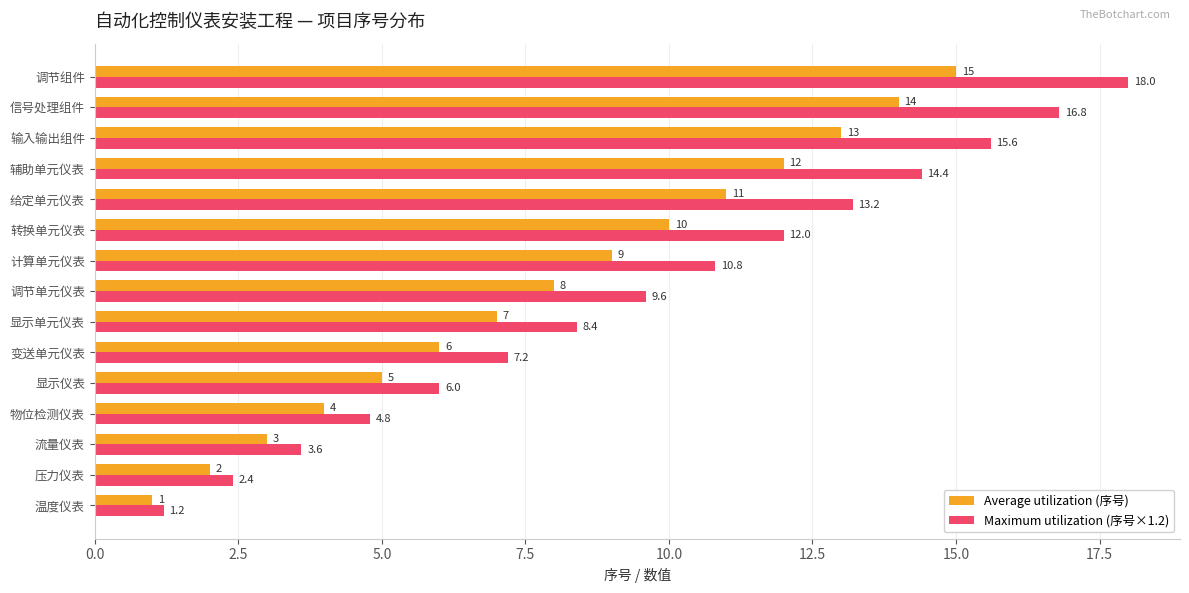

How many values in the Average utilization (序号) series are below 8?

7